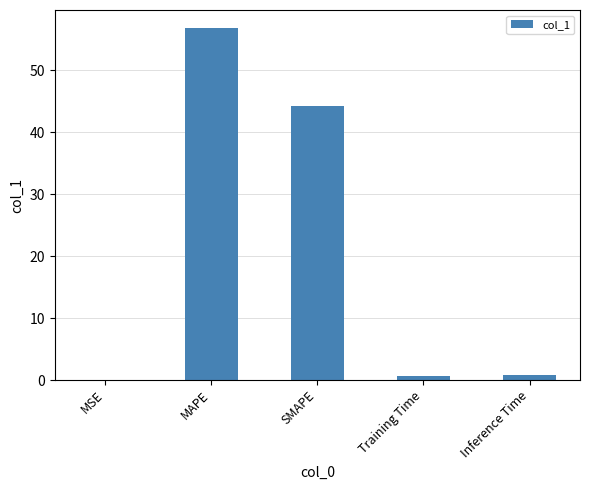

Is it true that the value at MAPE is 39.7?

False